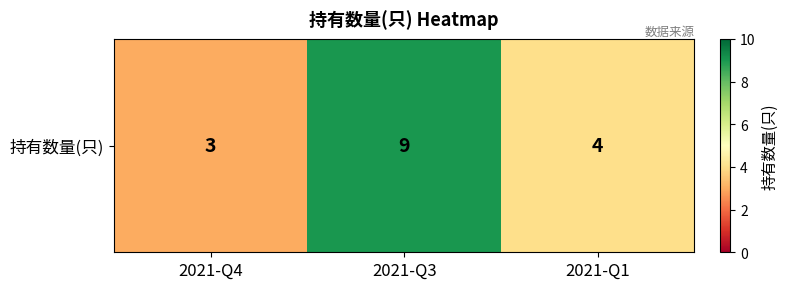

List the labels in order of value, largest first.

2021-Q3, 2021-Q1, 2021-Q4